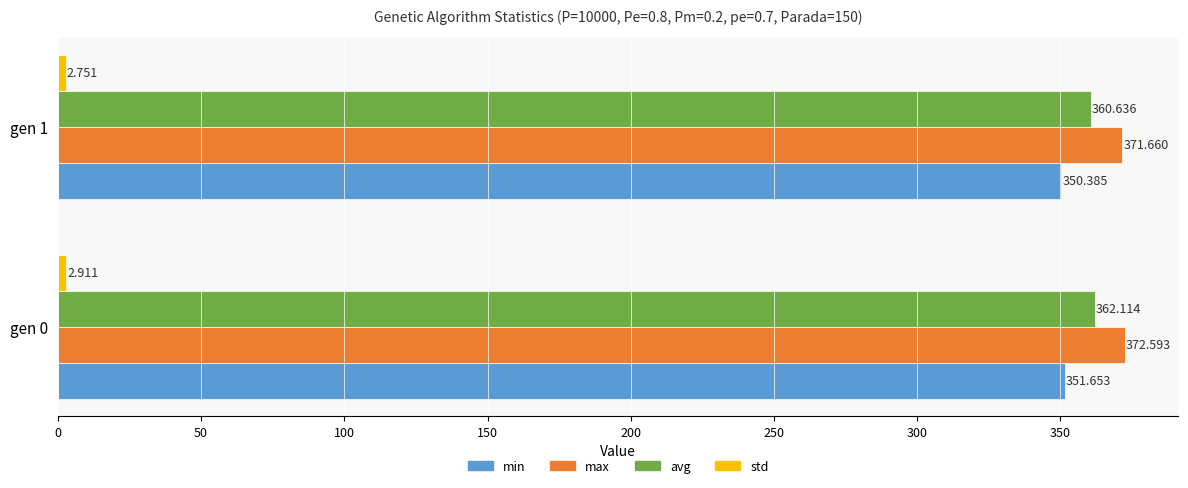

Is the value of min at gen 0 greater than the value of avg at gen 0?

No